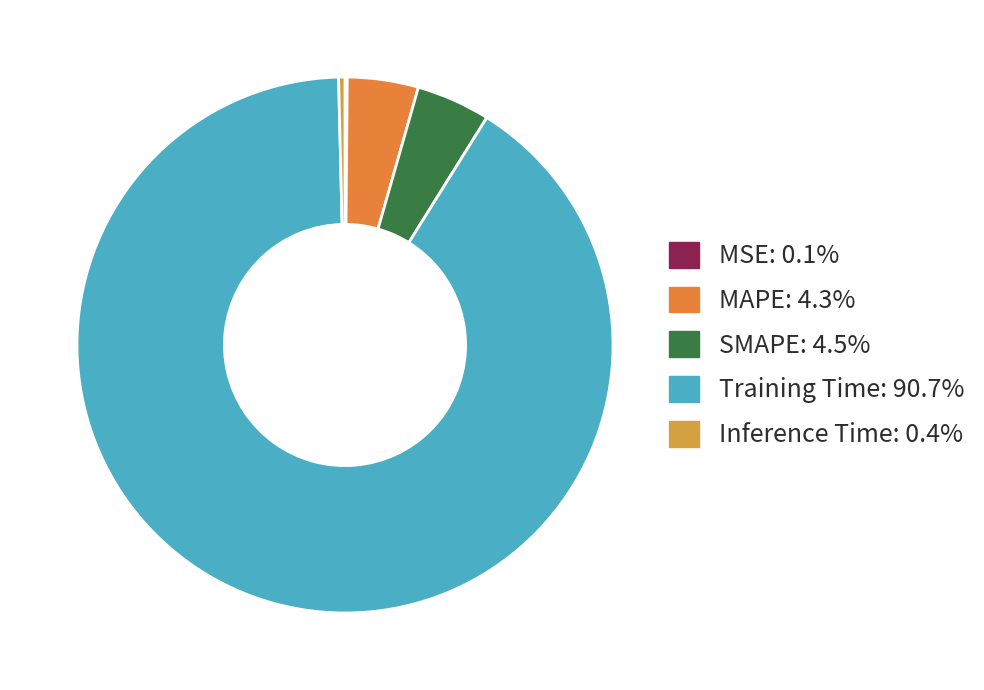

To the nearest percent, what is the combined percentage of SMAPE and Inference Time?

5%